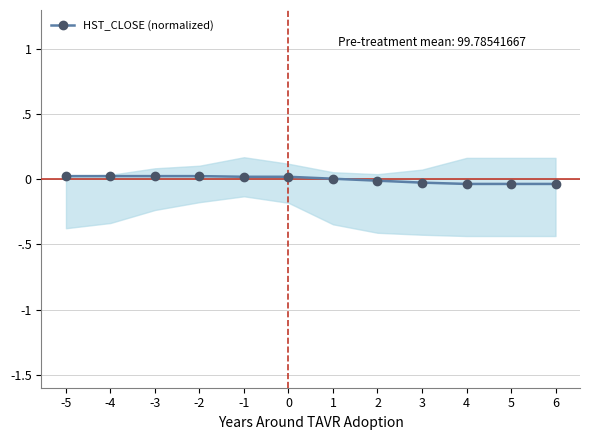

Does the chart have visible grid lines?

Yes